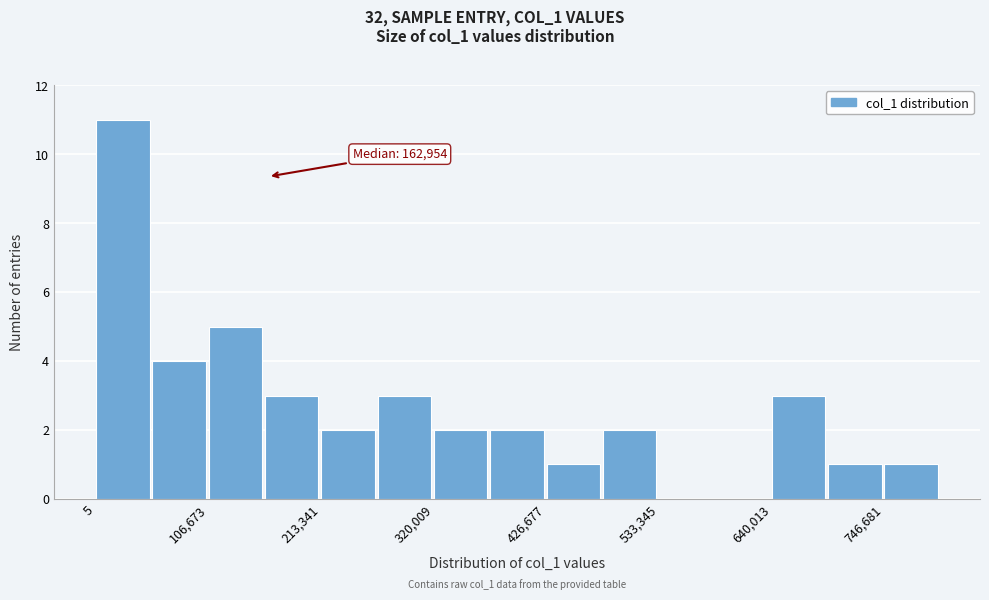

Read against the x-axis, roughly where is the centre of the tallest bar?

20000